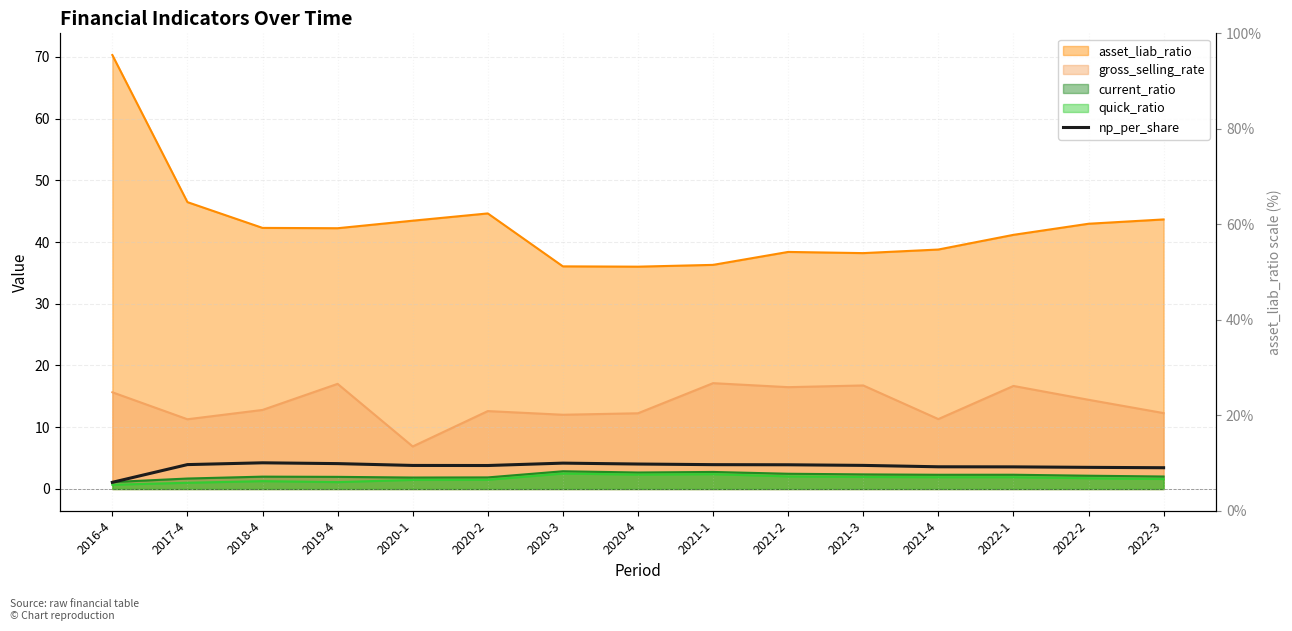

At which label is the value closest to 2?

2016-4